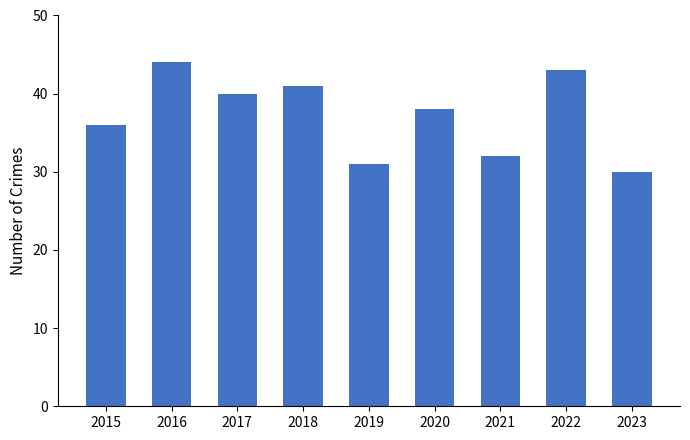

What is the value of the 3rd bar from the left?

40